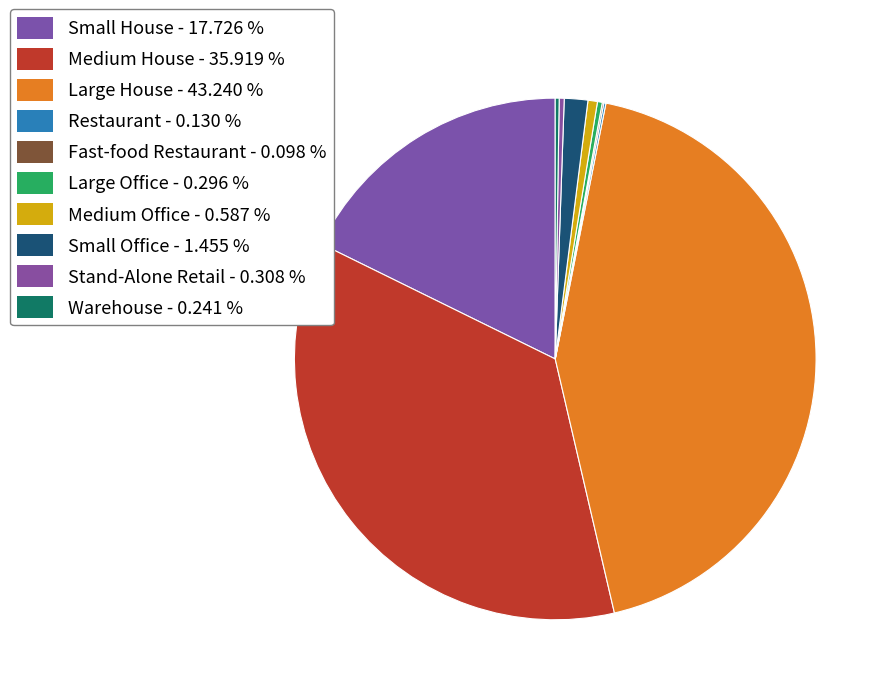

To the nearest percent, what is the difference between the Small Office and Fast-food Restaurant slice percentages?

1%